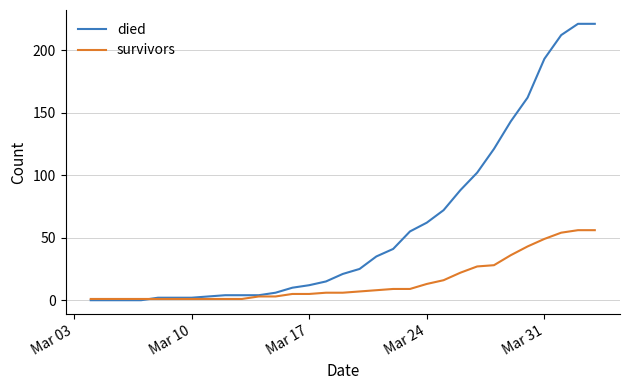

Does the chart have visible grid lines?

Yes